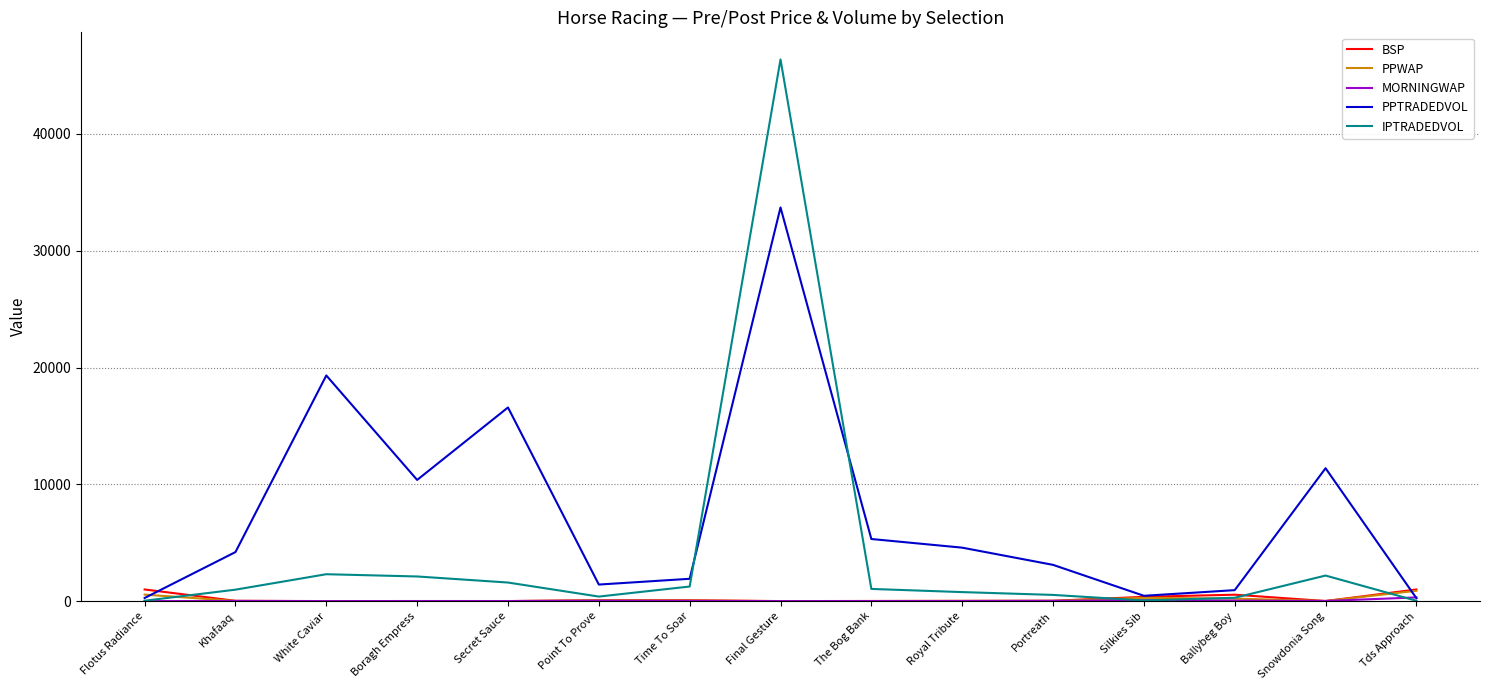

What is the average value of the PPTRADEDVOL series?

7589.2